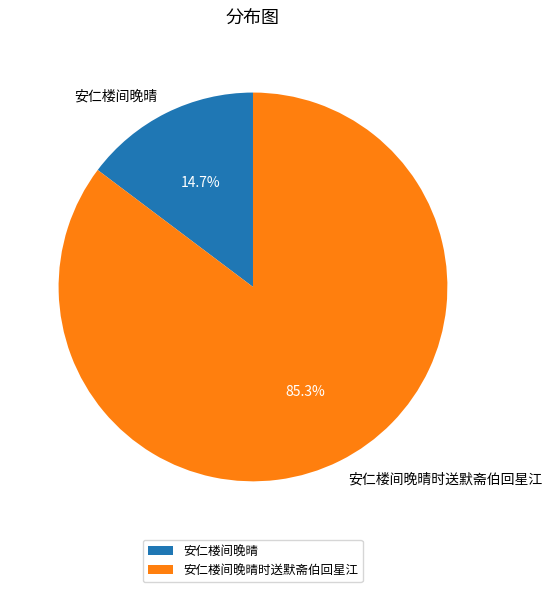

To the nearest percent, what is the difference between the 安仁楼间晚晴 and 安仁楼间晚晴时送默斋伯回星江 slice percentages?

71%